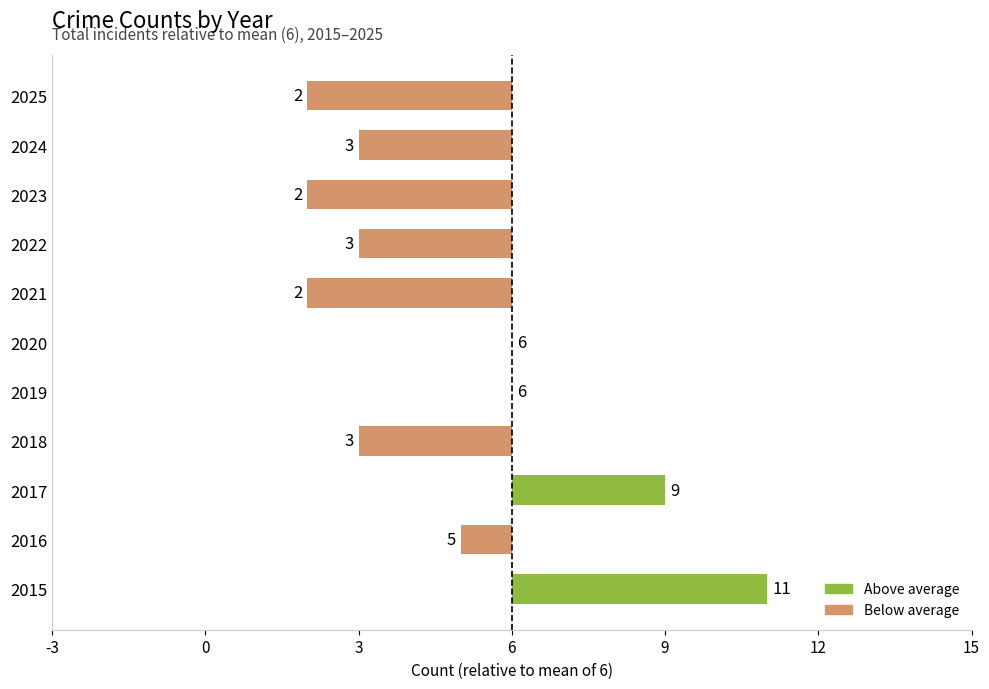

How many values exceed -3?

5